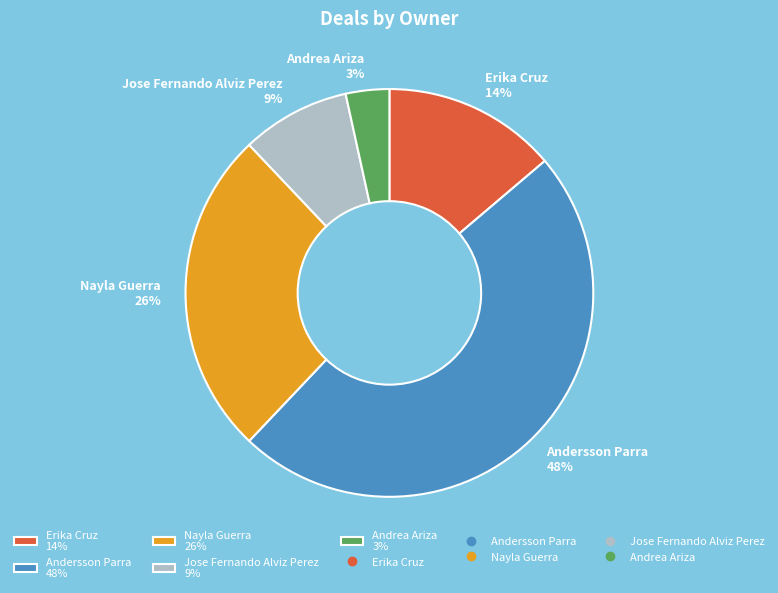

To the nearest percent, what is the combined percentage of Andersson Parra and Nayla Guerra?

74%